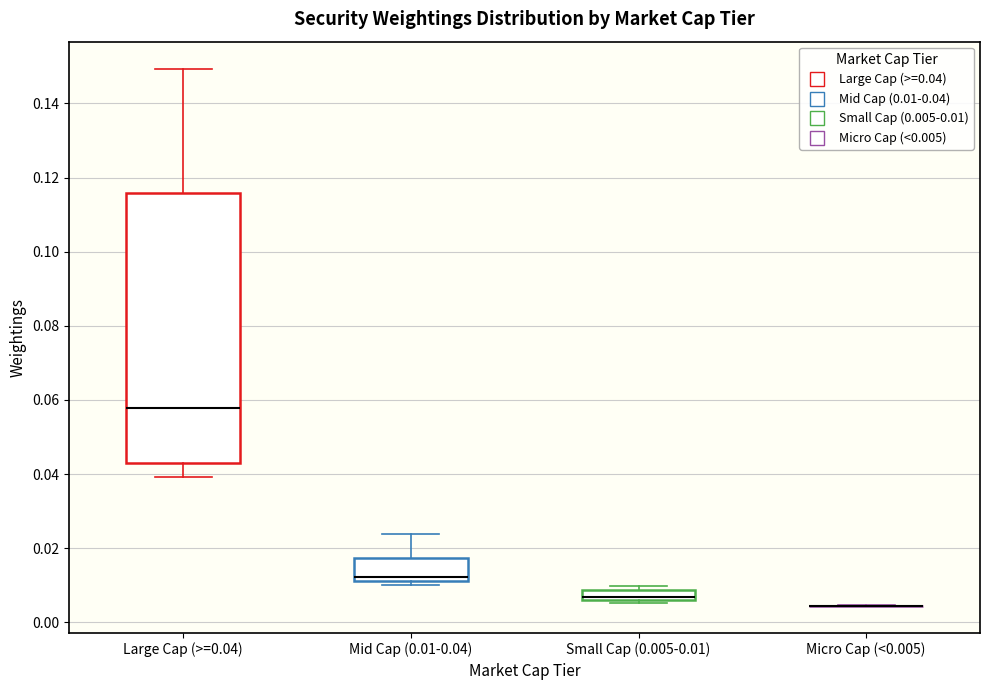

Which box is the tallest, from its lower edge to its upper edge?

Large Cap (>=0.04)